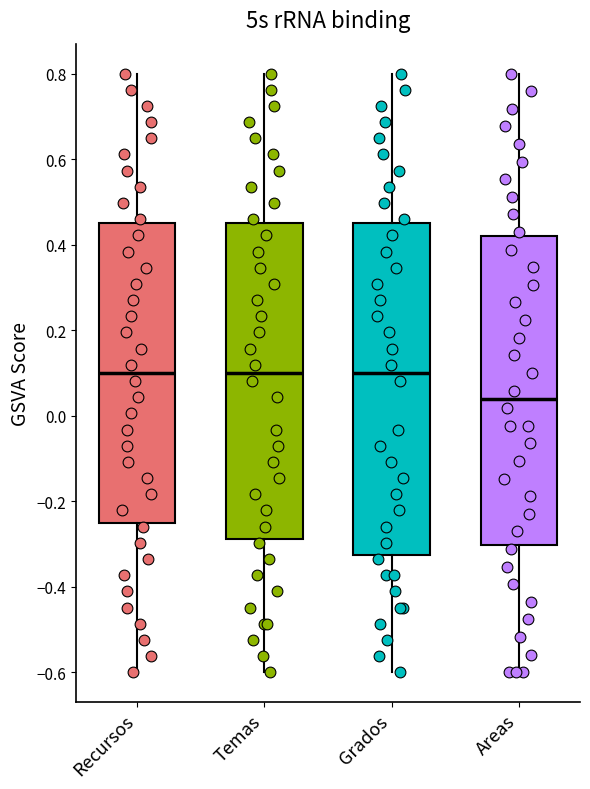

Reading left to right, transcribe this box plot: for each box, give where its median line is, the range the box spans, and where its two whiskers end, as read against the y-axis. The values are not printed on the chart, so give them approximately, as read against the axis.

Recursos: median 0.10, box -0.24 to 0.46, whiskers -0.60 to 0.80
Temas: median 0.10, box -0.28 to 0.46, whiskers -0.60 to 0.80
Grados: median 0.10, box -0.32 to 0.46, whiskers -0.60 to 0.80
Areas: median 0.04, box -0.30 to 0.42, whiskers -0.60 to 0.80